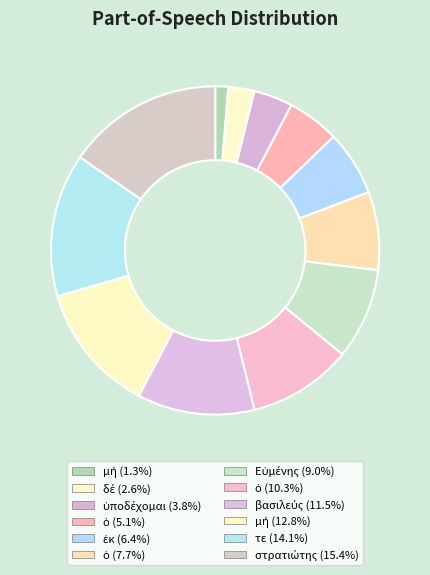

How many slices are in this pie chart?

12